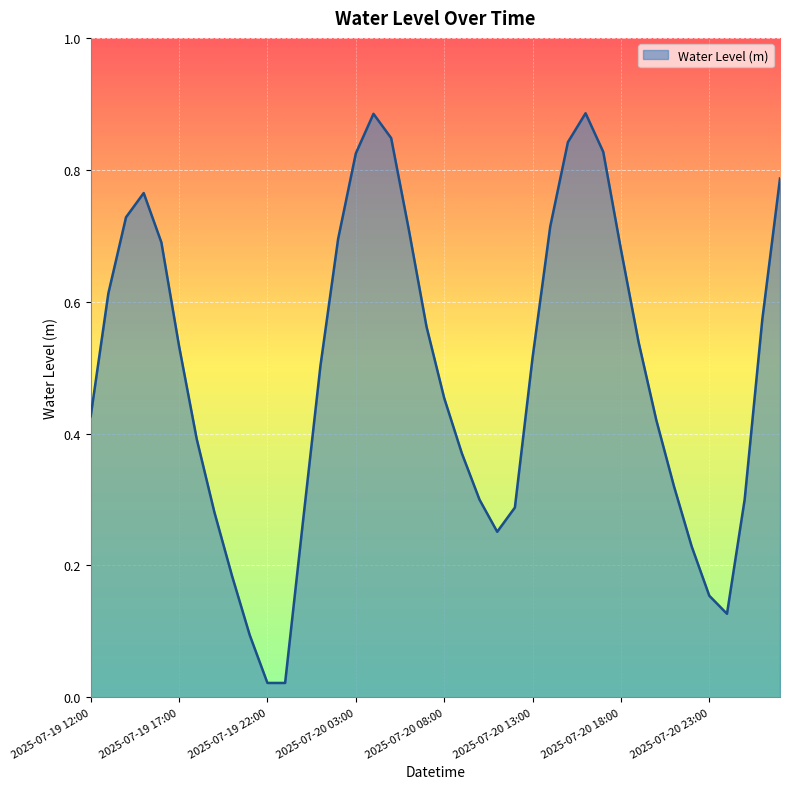

Reading left to right, what are all the values shown in this chart?

0.4	0.6	0.7	0.8	0.7	0.5	0.4	0.3	0.2	0.1	0.0	0.0	0.3	0.5	0.7	0.8	0.9	0.8	0.7	0.6	0.5	0.4	0.3	0.3	0.3	0.5	0.7	0.8	0.9	0.8	0.7	0.5	0.4	0.3	0.2	0.2	0.1	0.3	0.6	0.8